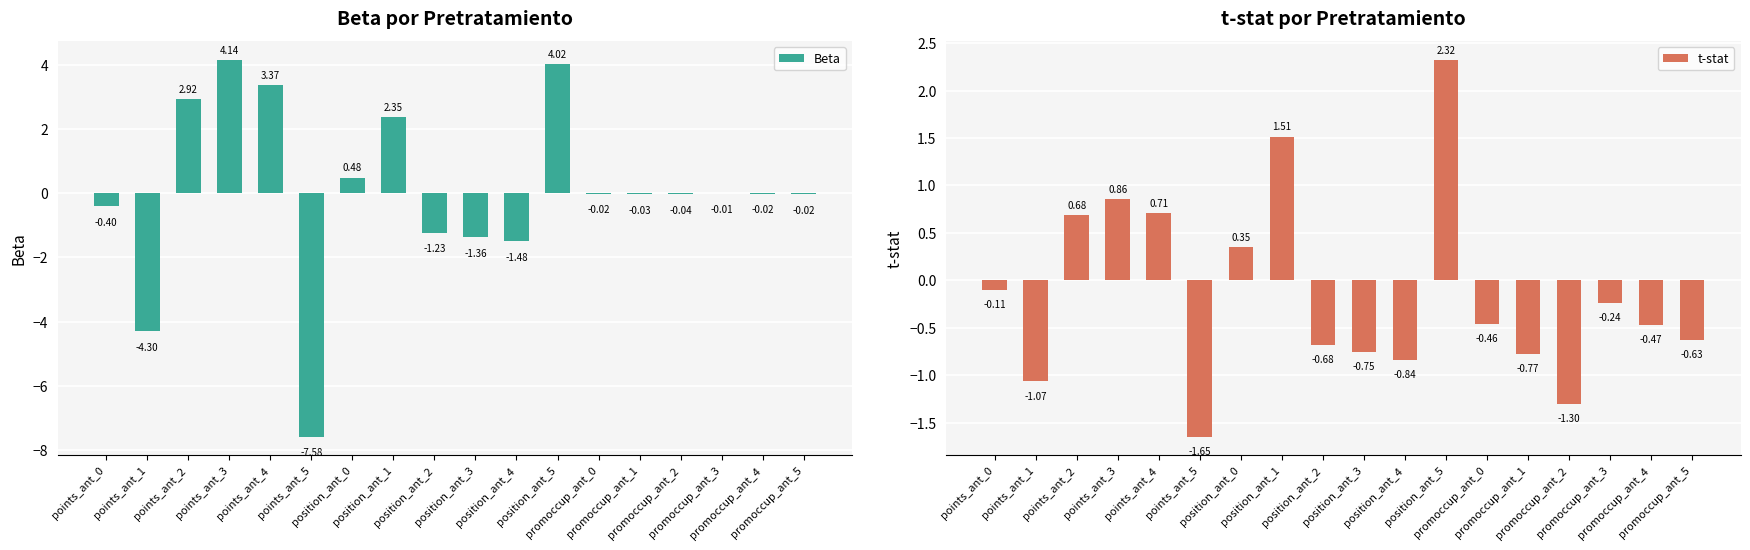

What position from the right is points_ant_5?

13